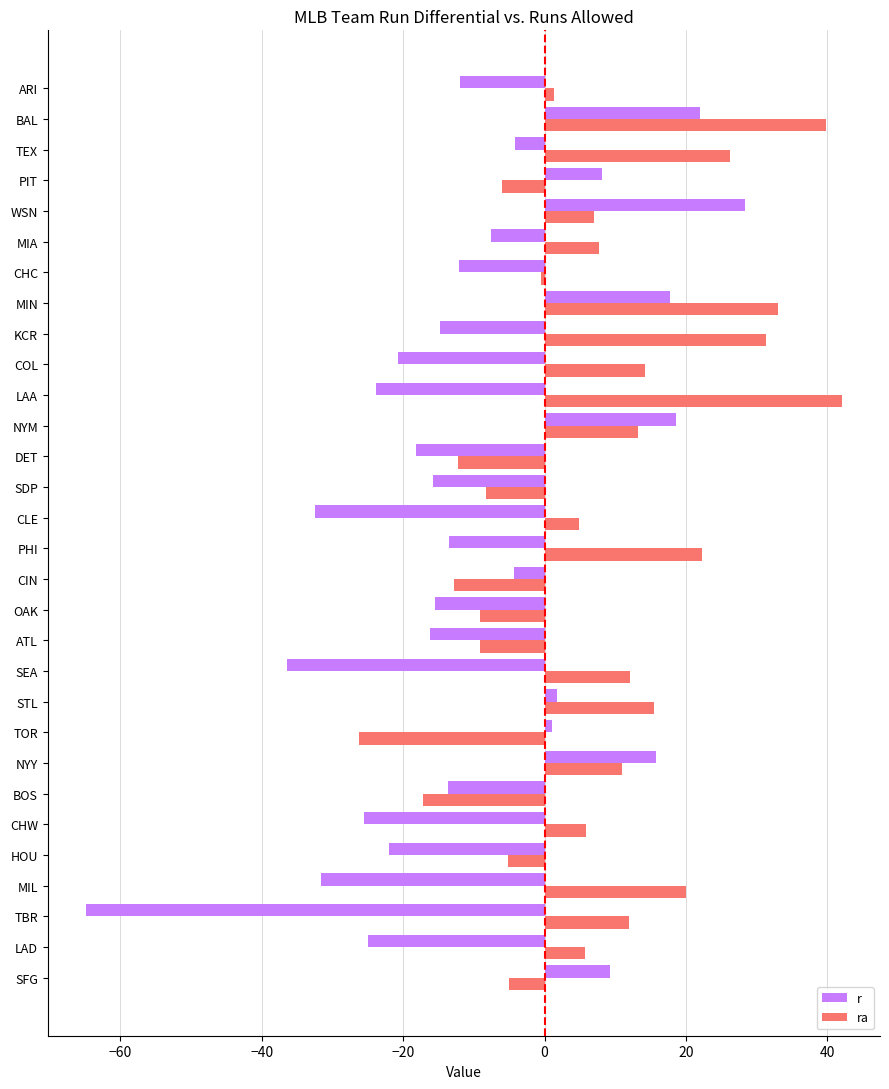

Rank the series at CIN from lowest to highest value.

ra, r